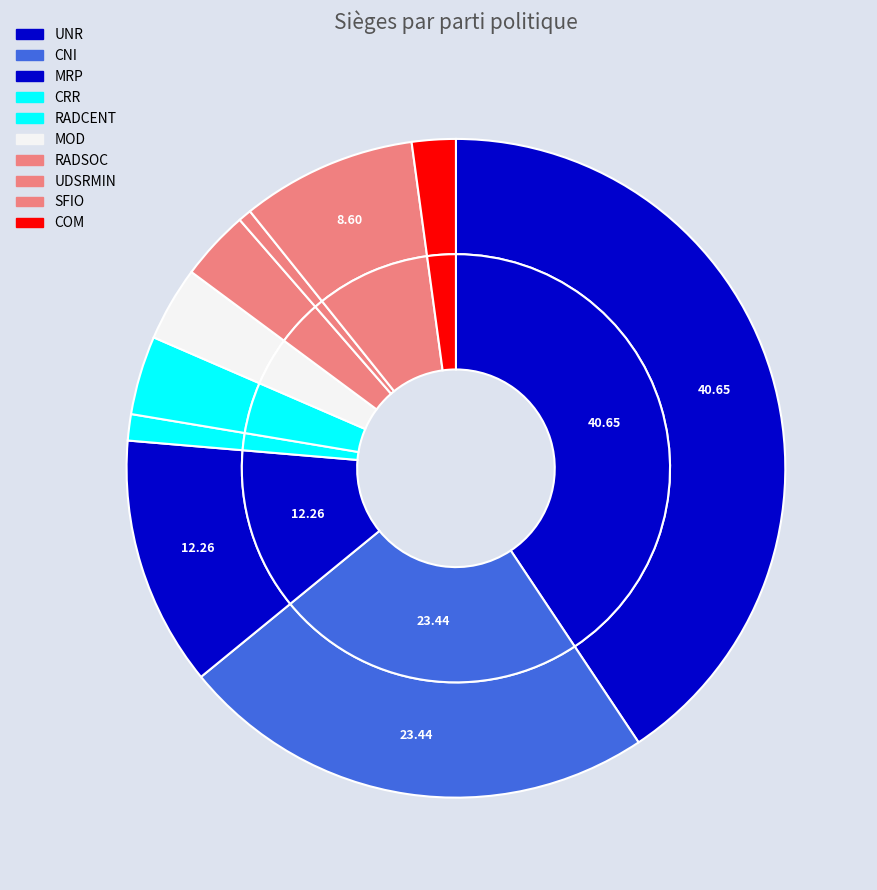

How many slices are in this pie chart?

10